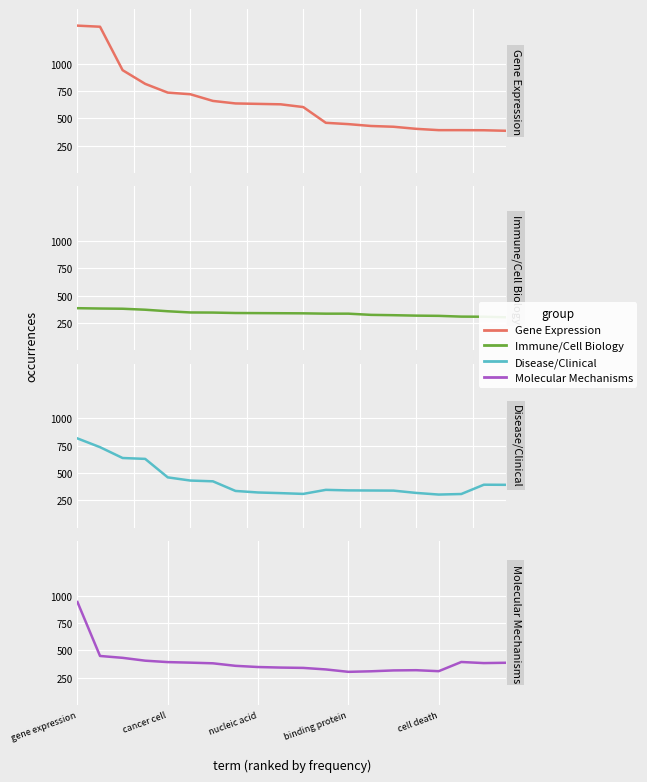

At which label does Molecular Mechanisms reach its peak?

gene expression